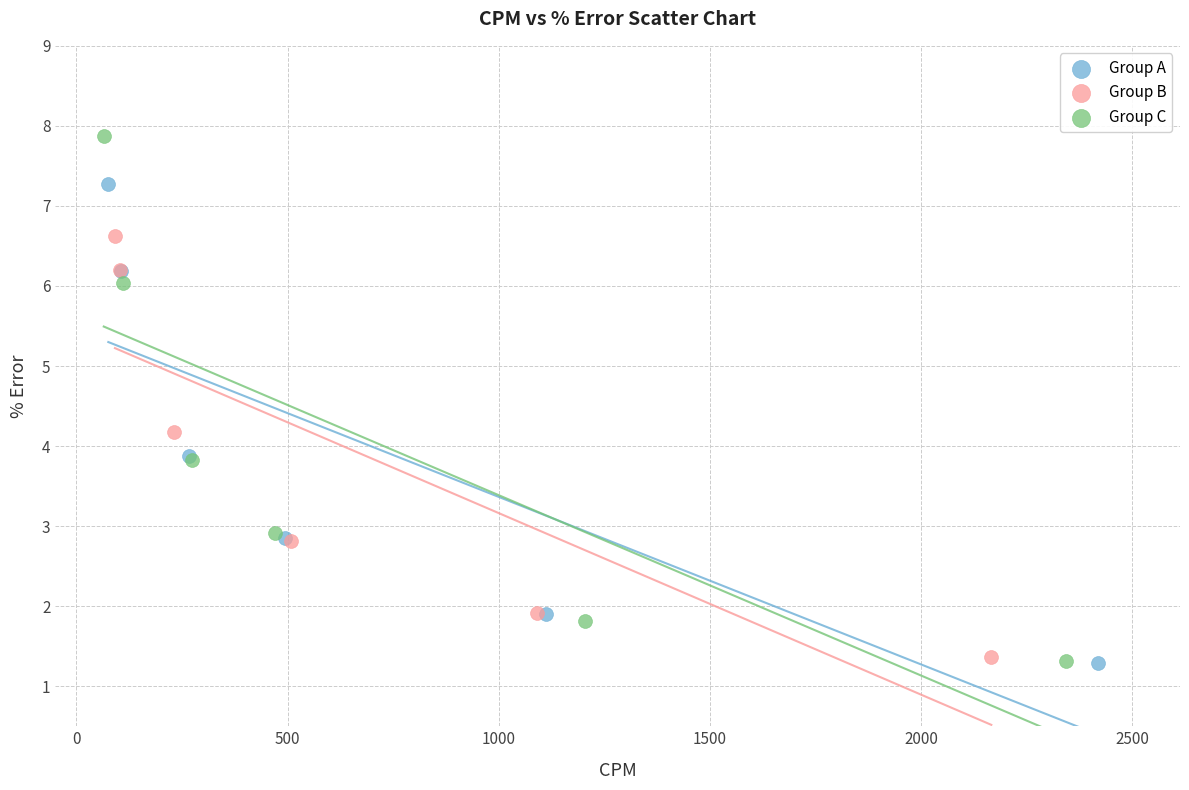

What are all the series names shown in the legend?

Group A, Group B, Group C